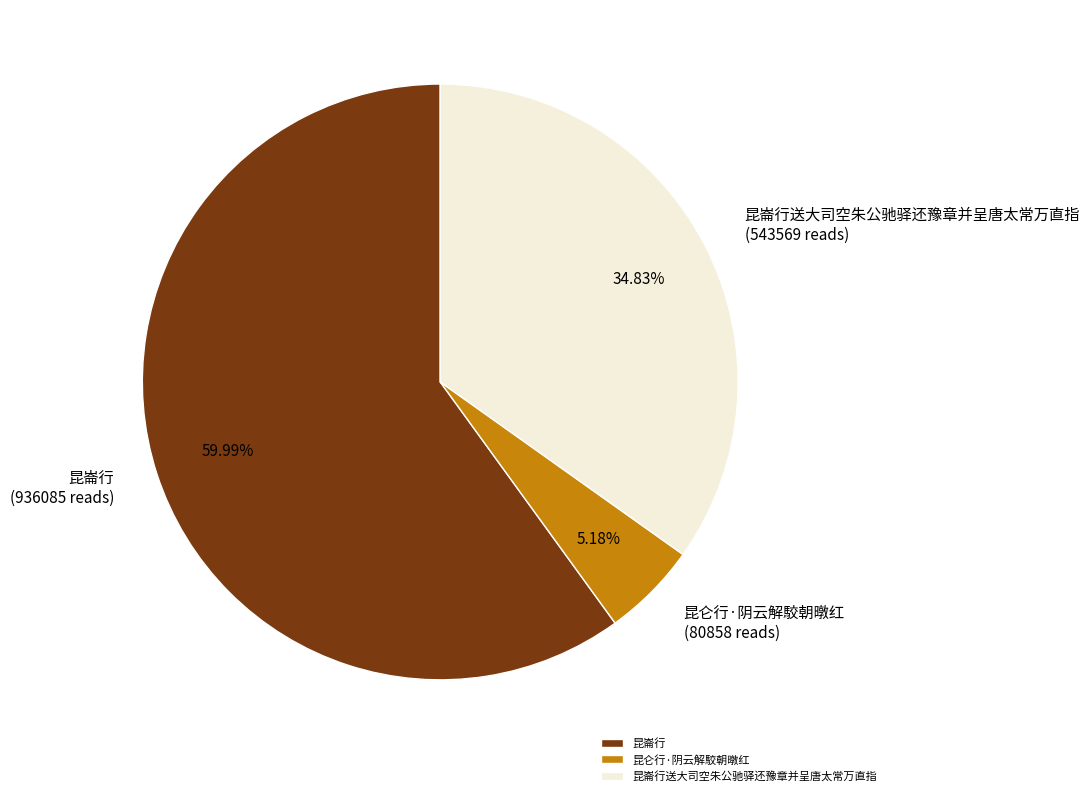

What percentage is NOT represented by 昆崙行?

40.0%